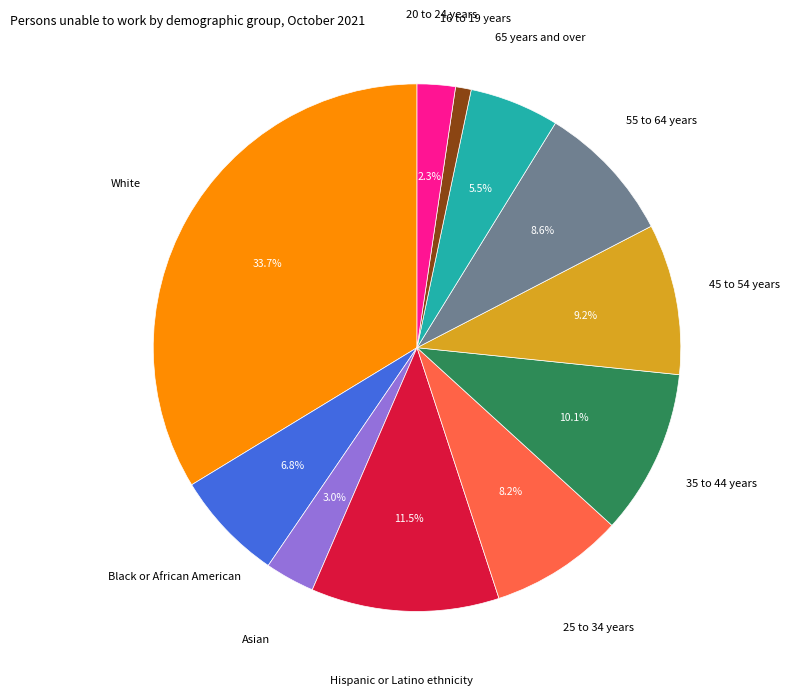

Which slice is the largest?

White